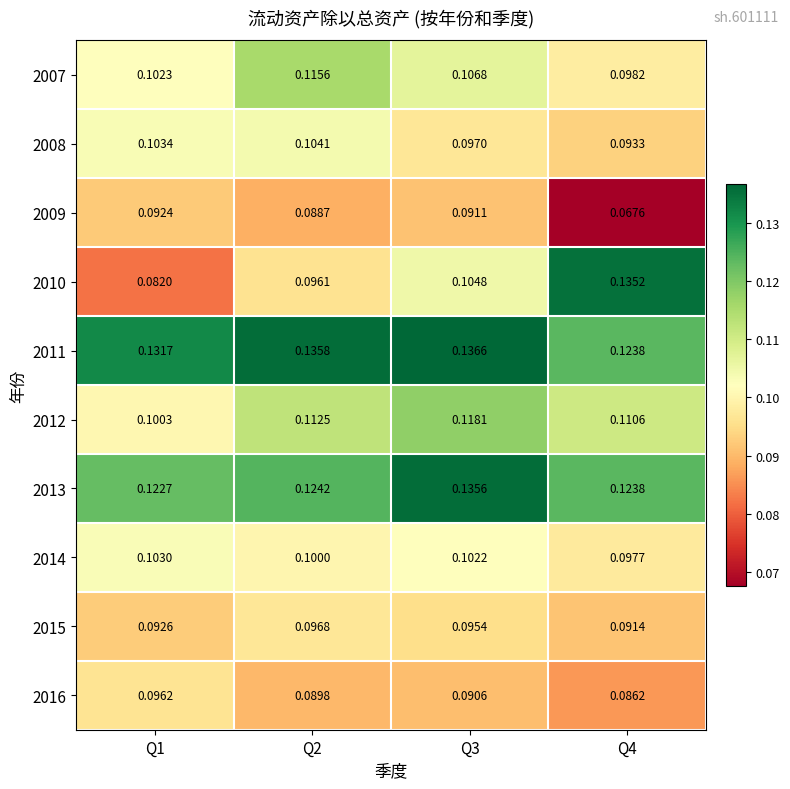

At how many categories does at least one series exceed 0?

4